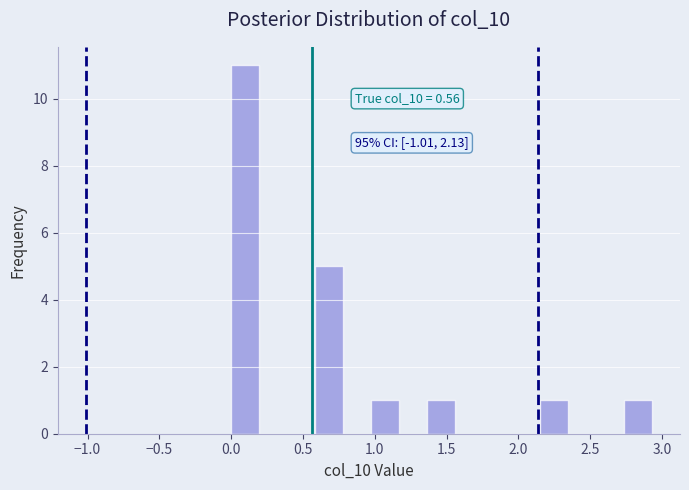

Read against the x-axis, roughly where is the centre of the tallest bar?

0.10